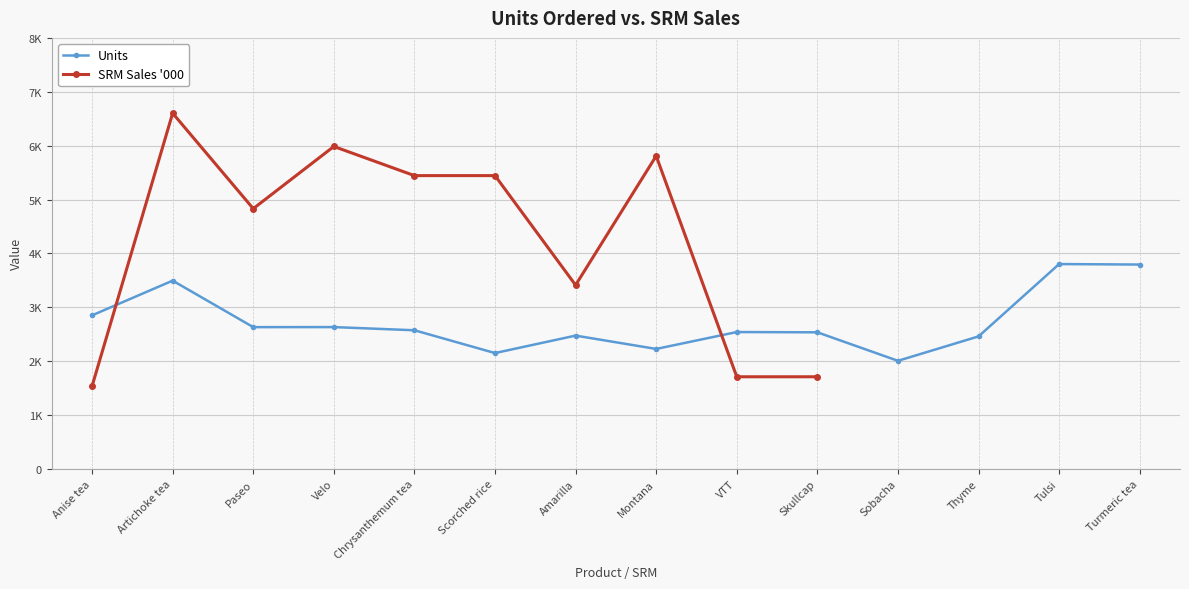

Count the number of categories in the chart.

14